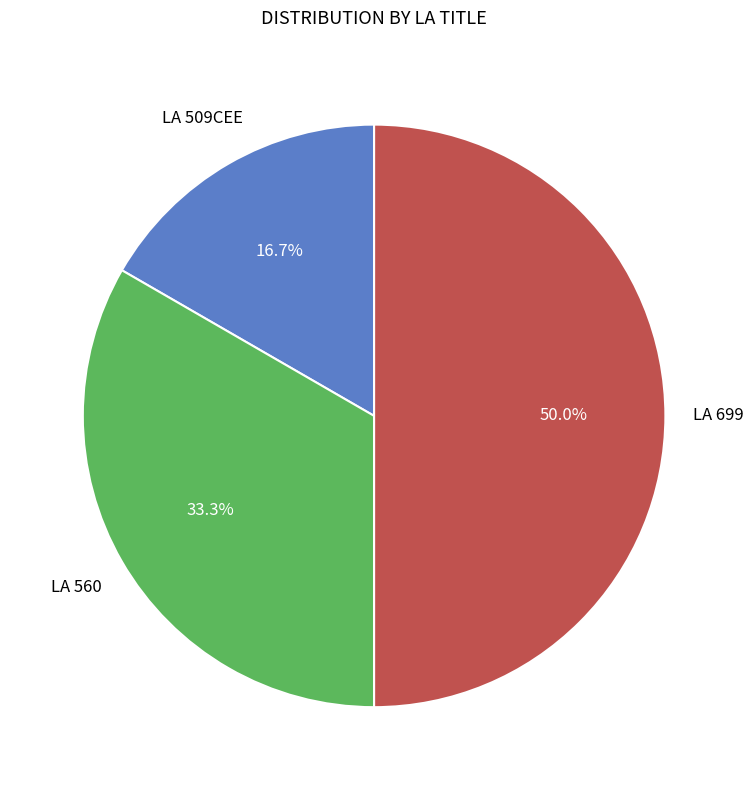

To the nearest percent, what is the difference between the largest and smallest slice percentages?

33%